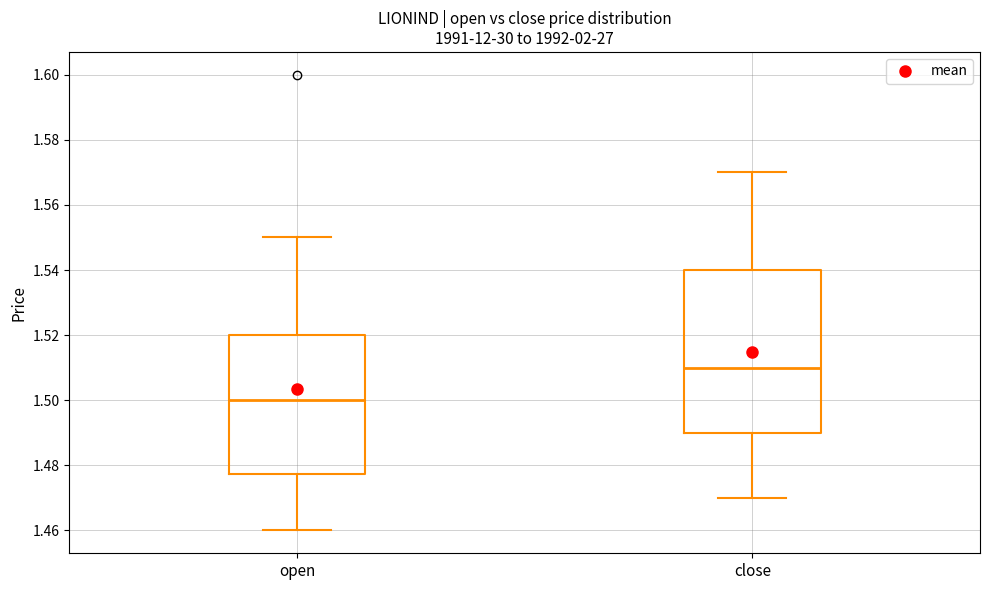

Reading left to right, transcribe this box plot: for each box, give where its median line is, the range the box spans, and where its two whiskers end, as read against the y-axis. The values are not printed on the chart, so give them approximately, as read against the axis.

open: median 1.500, box 1.478 to 1.520, whiskers 1.460 to 1.550
close: median 1.510, box 1.490 to 1.540, whiskers 1.470 to 1.570